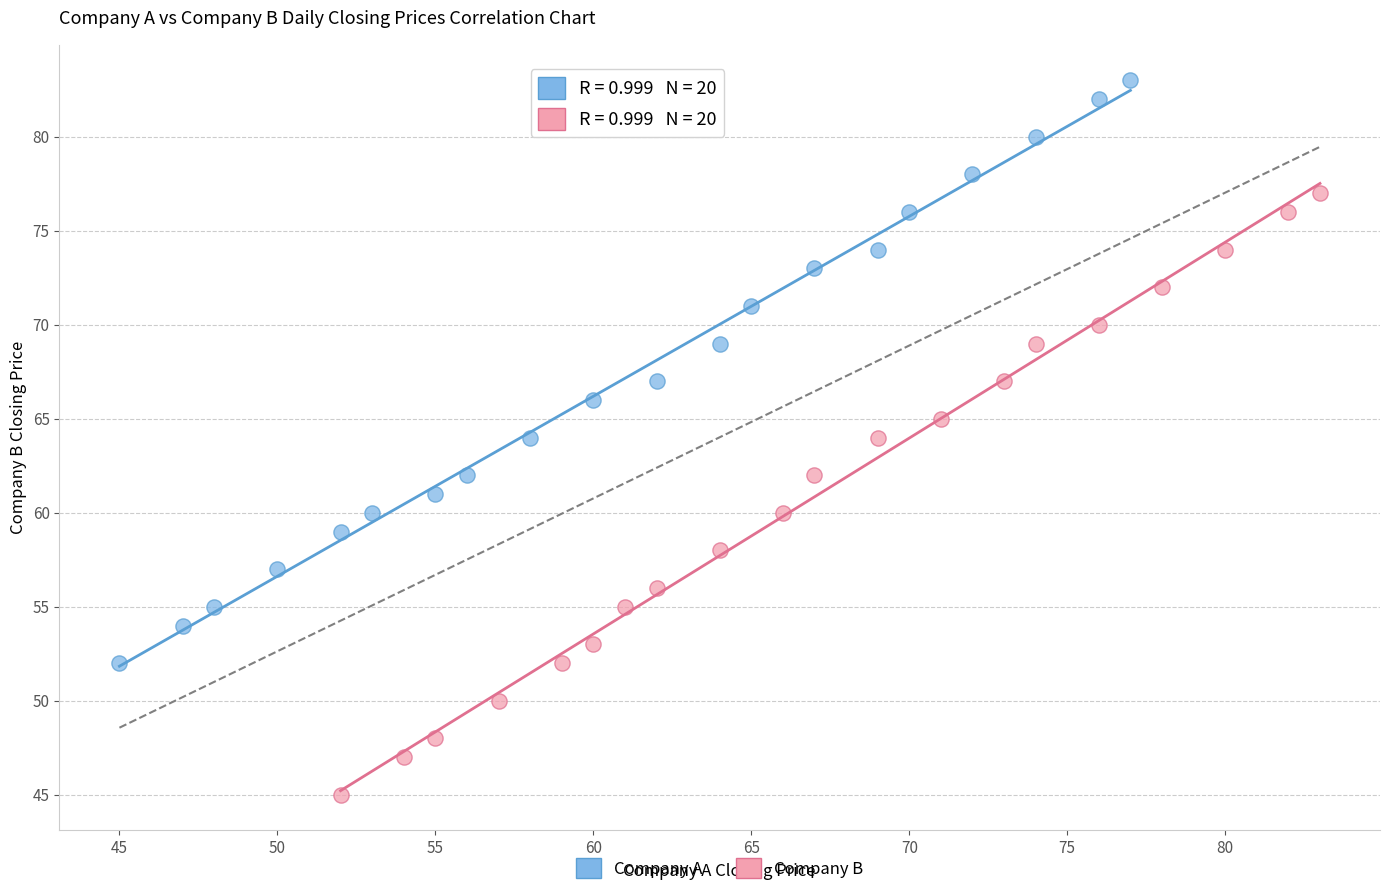

Which series reaches the minimum Y coordinate?

Company B